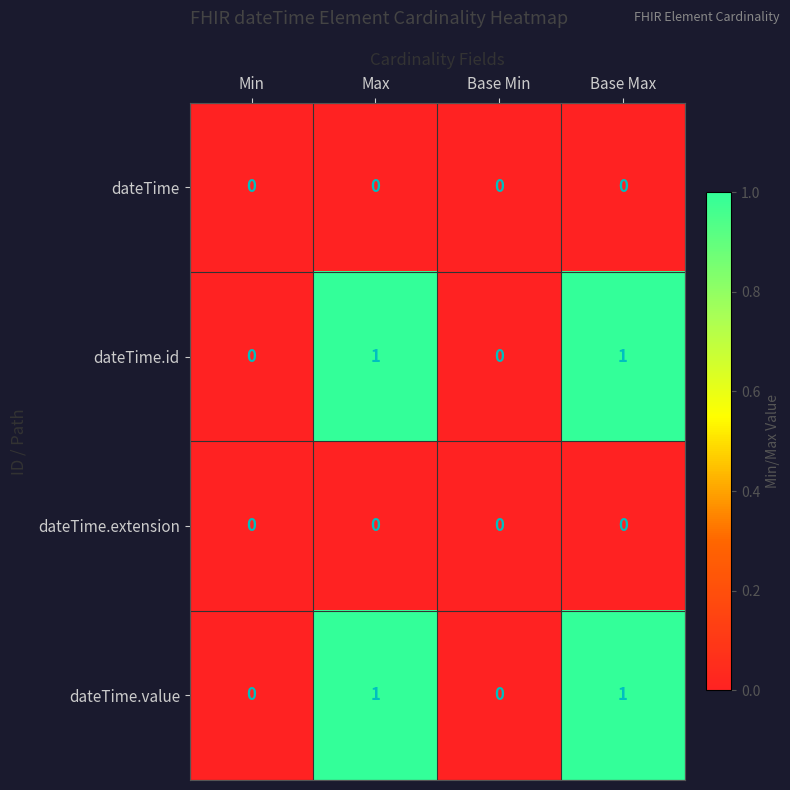

Count the dateTime.id values in the range 0 to 1.

4